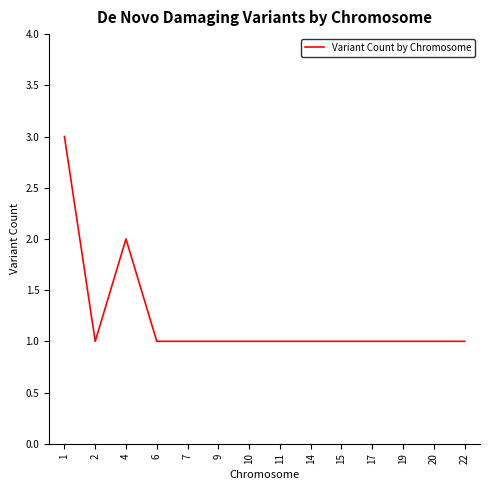

What is the minimum value shown in the chart?

1